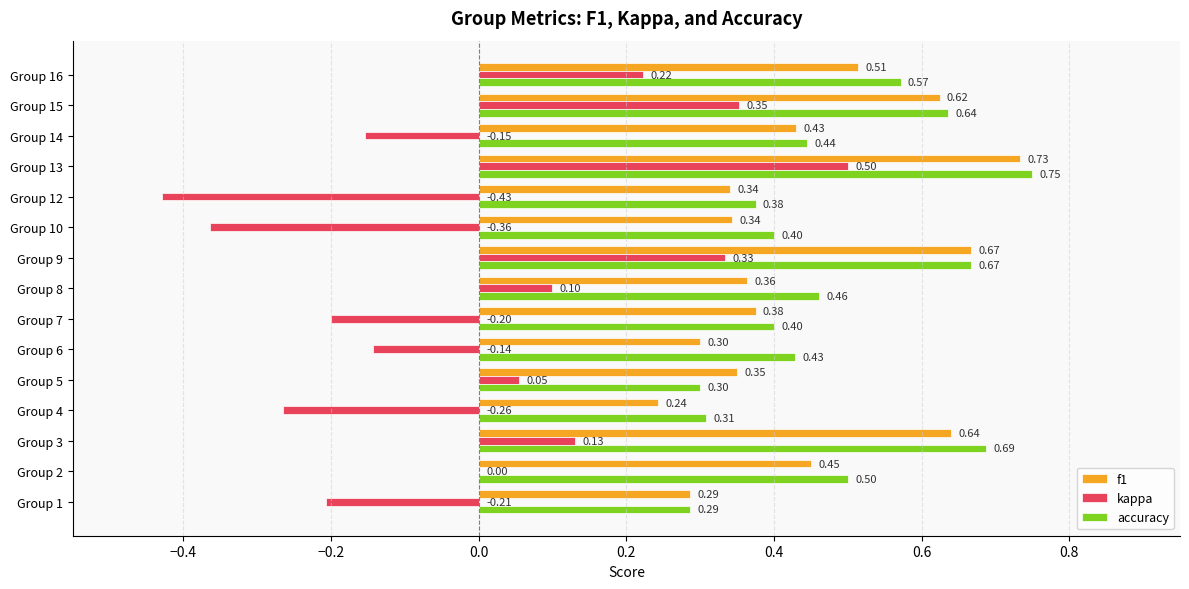

How many categories are shown in the chart?

15